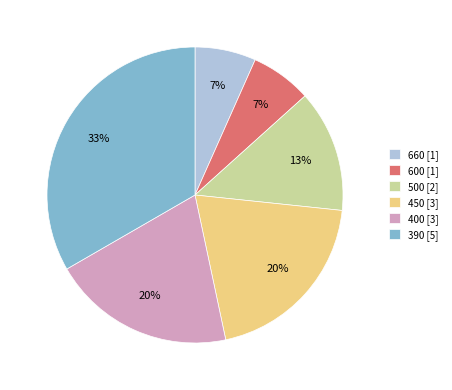

Do 400 and 660 together represent more than half of the pie?

No